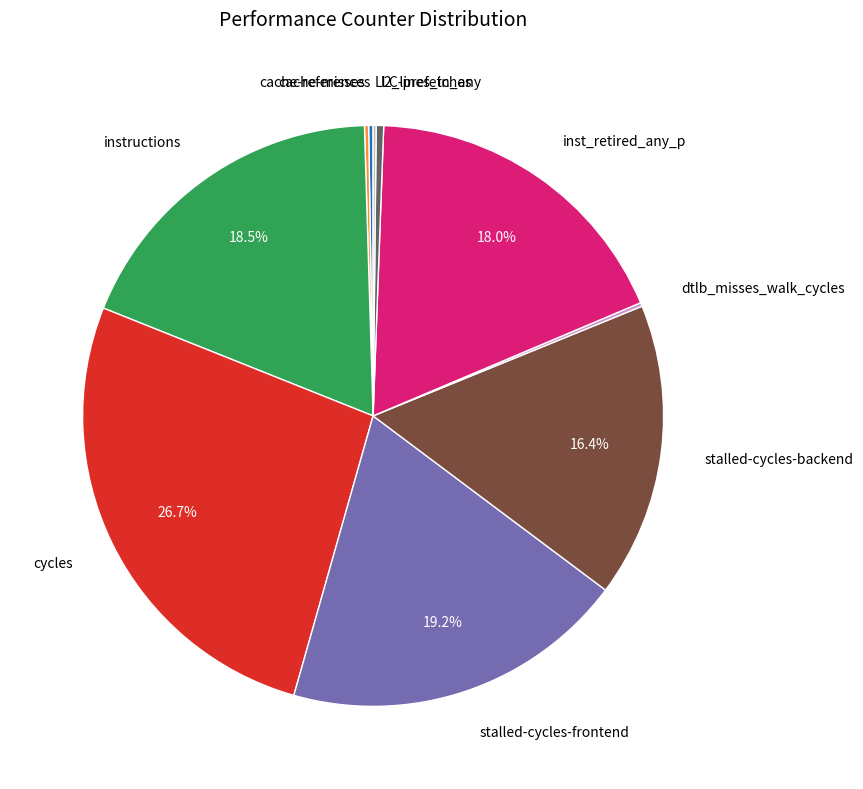

Combined, do stalled-cycles-backend and cycles account for over 50%?

No